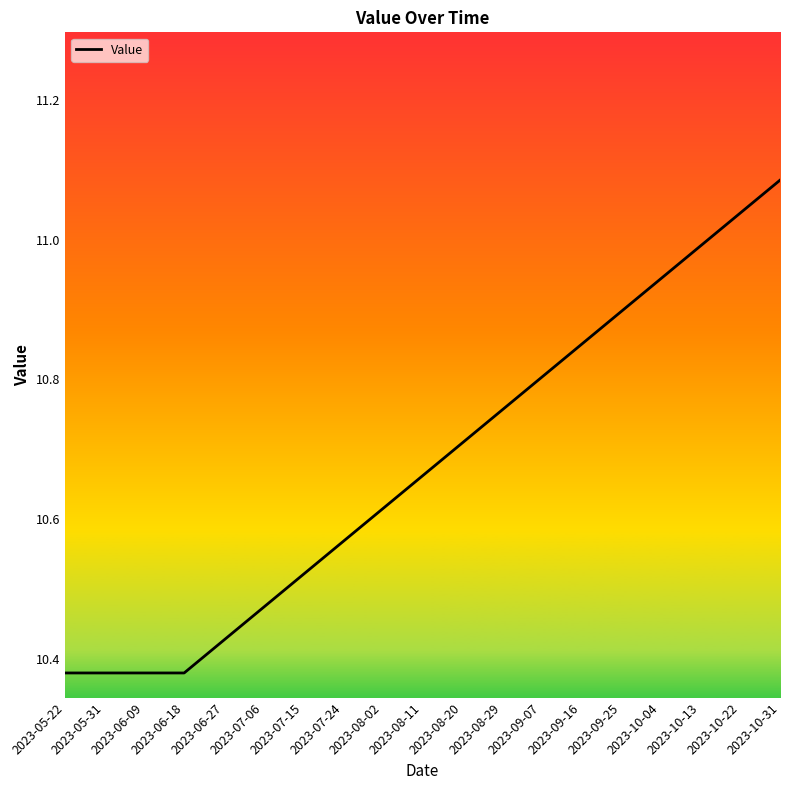

Which category has the highest value across all series?

2023-10-31